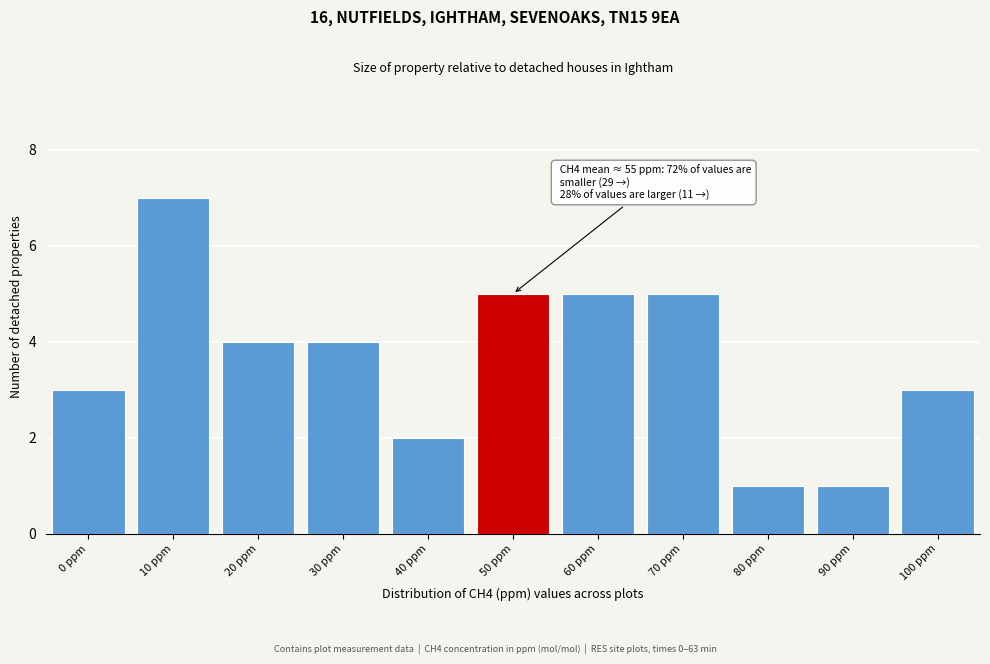

Reading right to left, extract all data points from this chart.

100 ppm=3	90 ppm=1	80 ppm=1	70 ppm=5	60 ppm=5	50 ppm=5	40 ppm=2	30 ppm=4	20 ppm=4	10 ppm=7	0 ppm=3